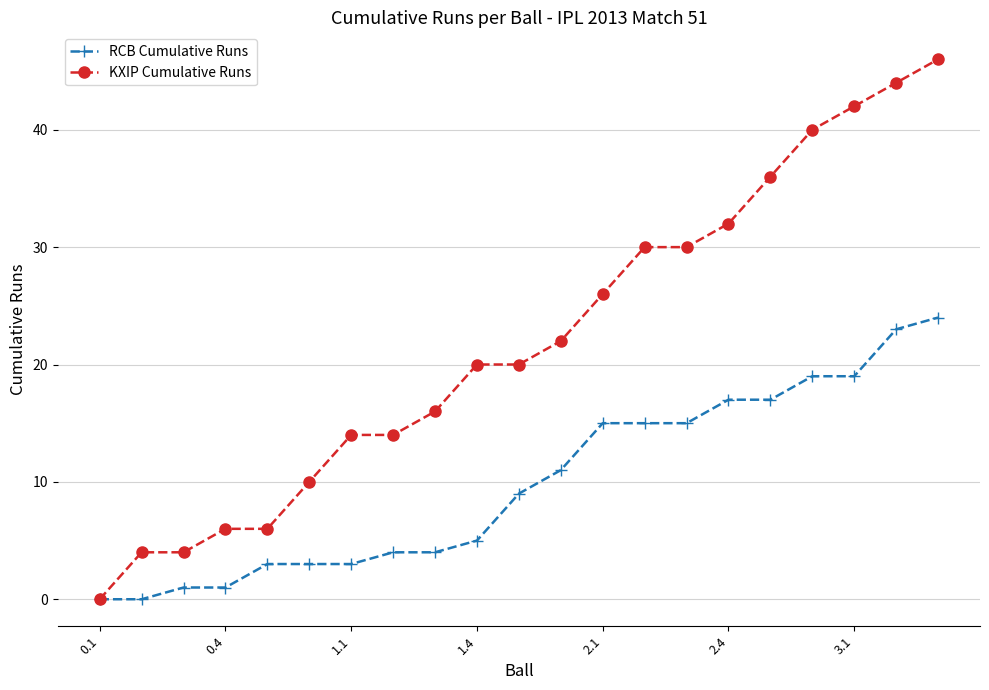

What is the average value of the RCB Cumulative Runs series?

10